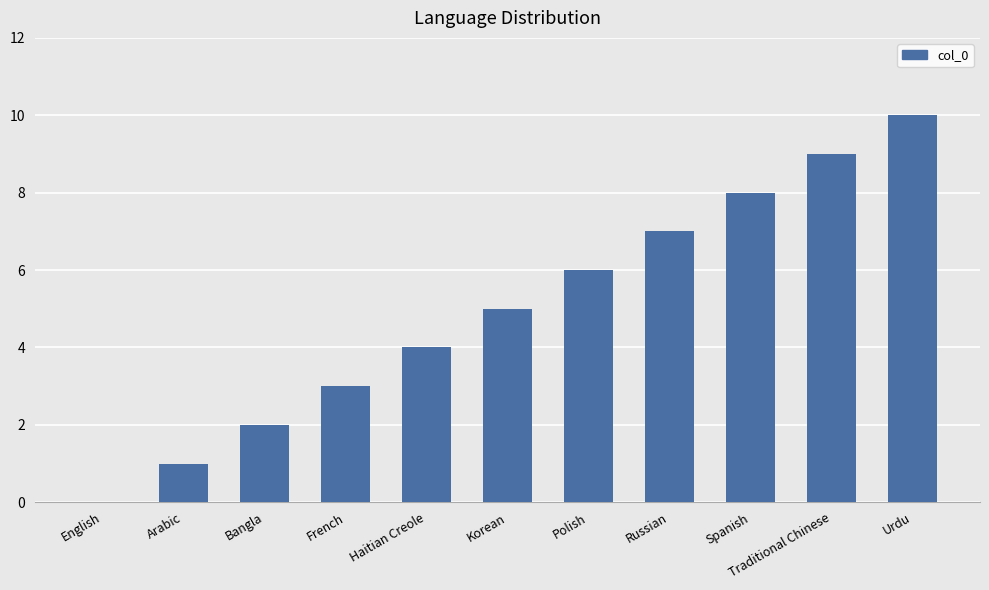

Reading left to right, transcribe all the data shown in this chart.

0	1	2	3	4	5	6	7	8	9	10